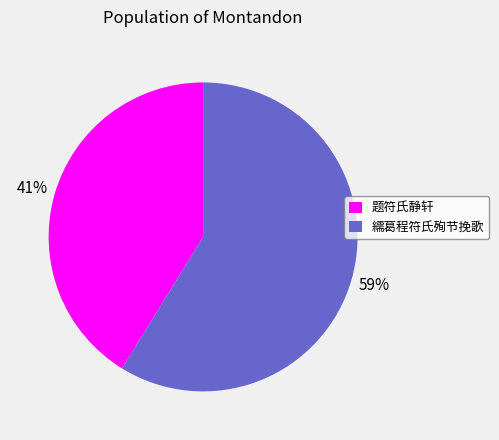

Is there a majority slice in this chart?

Yes